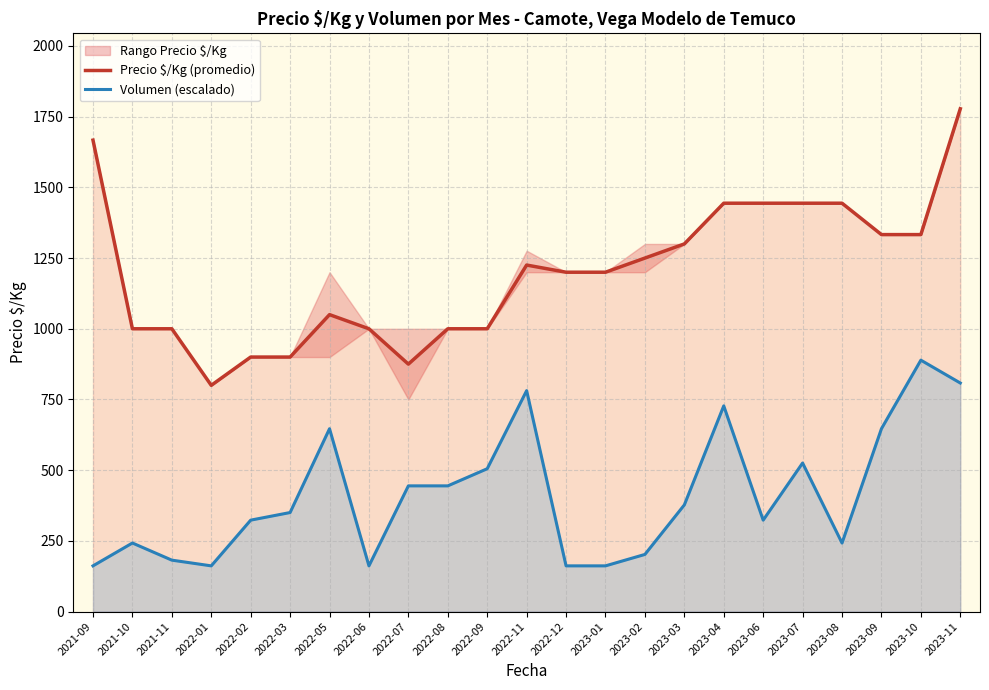

What is the spread (max minus min) of values at 2023-07?

918.7